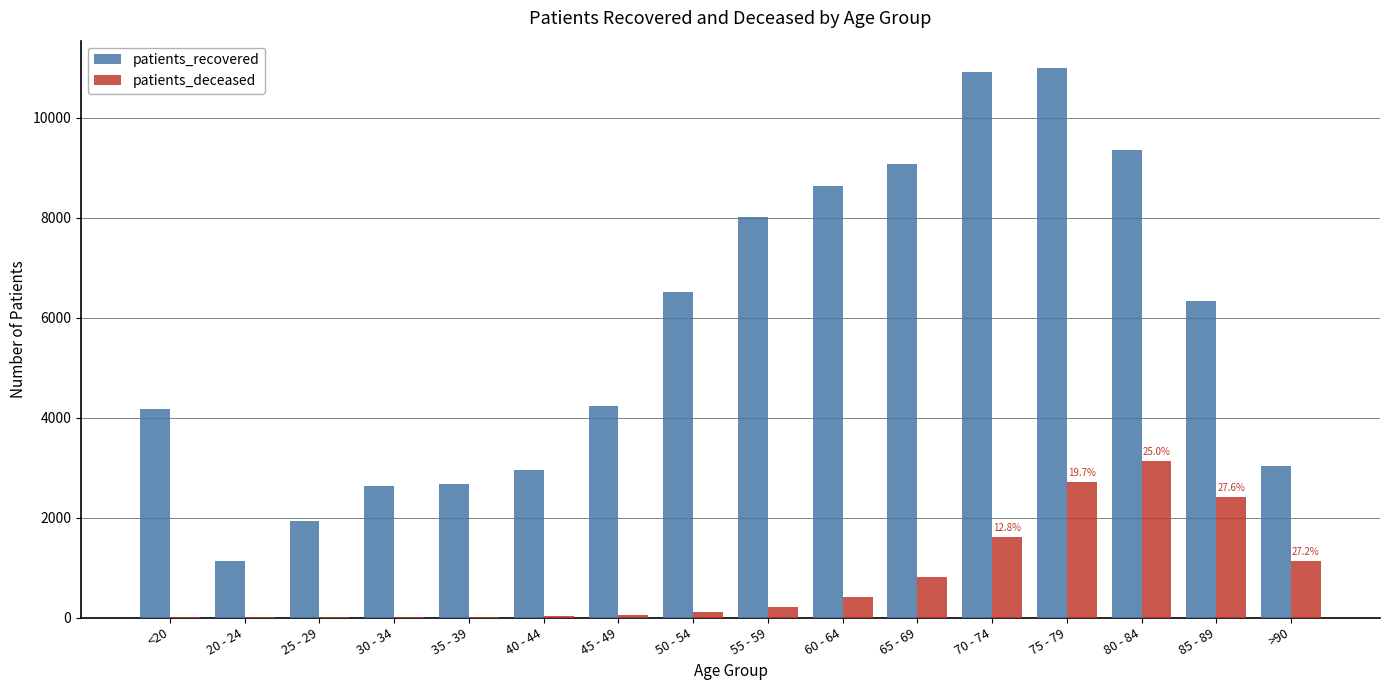

Between 35 - 39 and 50 - 54, which series saw the biggest shift?

patients_recovered